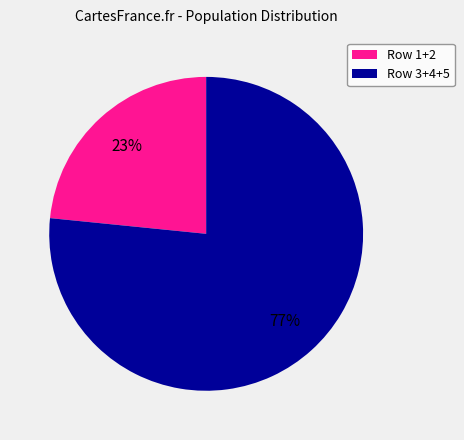

To the nearest percent, what is the average slice percentage?

50%